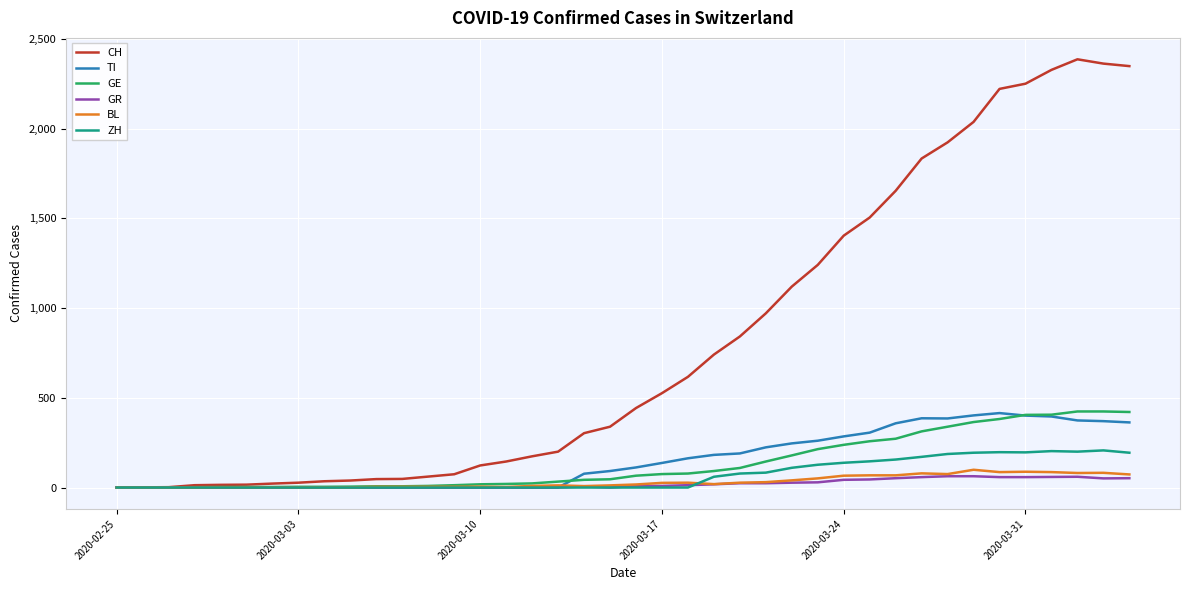

What is the maximum value shown in the chart?

2387